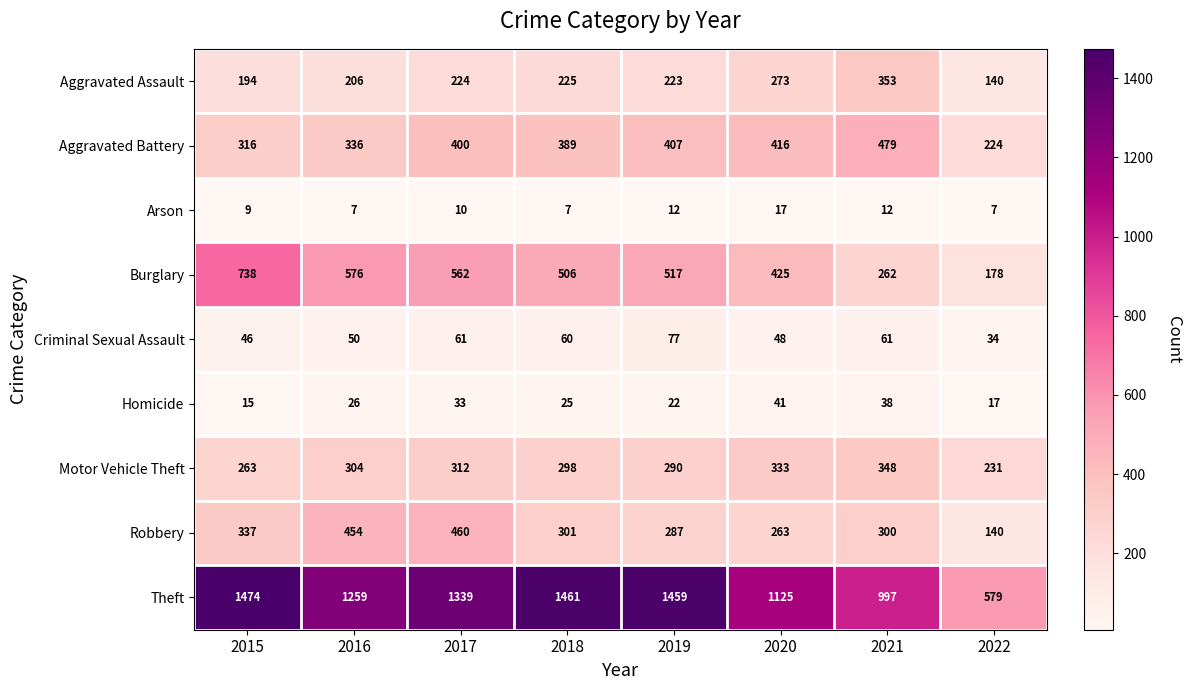

At which category is the sum across all series the highest?

2017